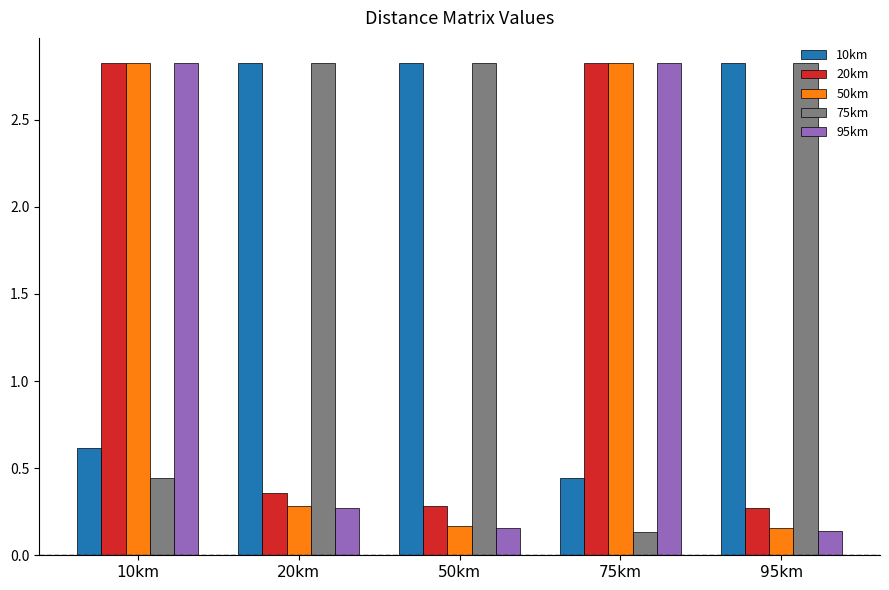

What is the average value of the 50km series?

1.3